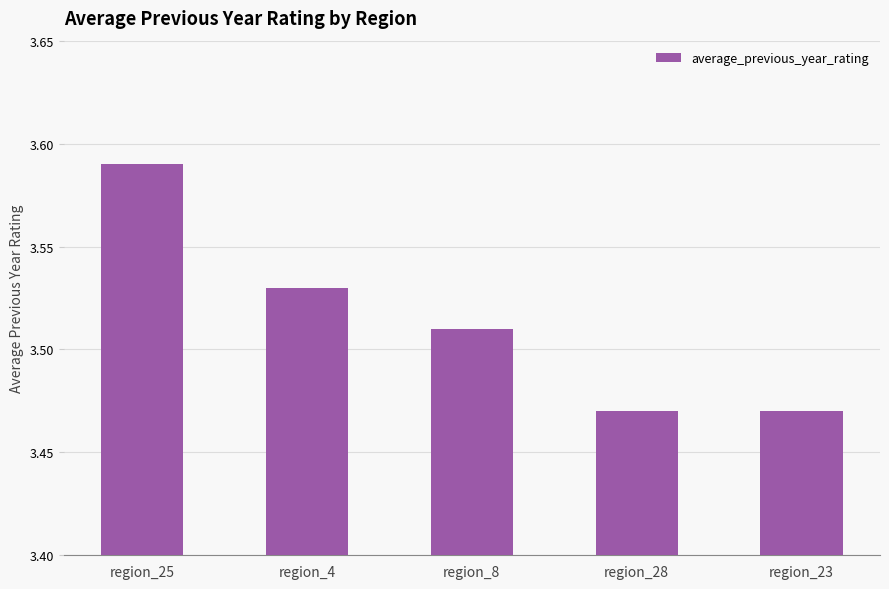

How many bars are there in total?

5